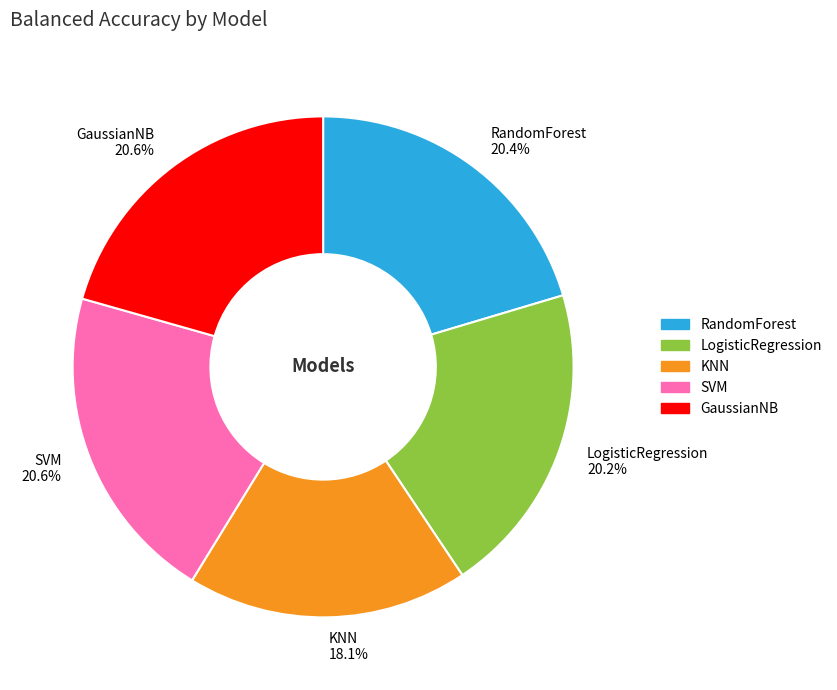

What percentage is the SVM slice, to the nearest percent?

21%